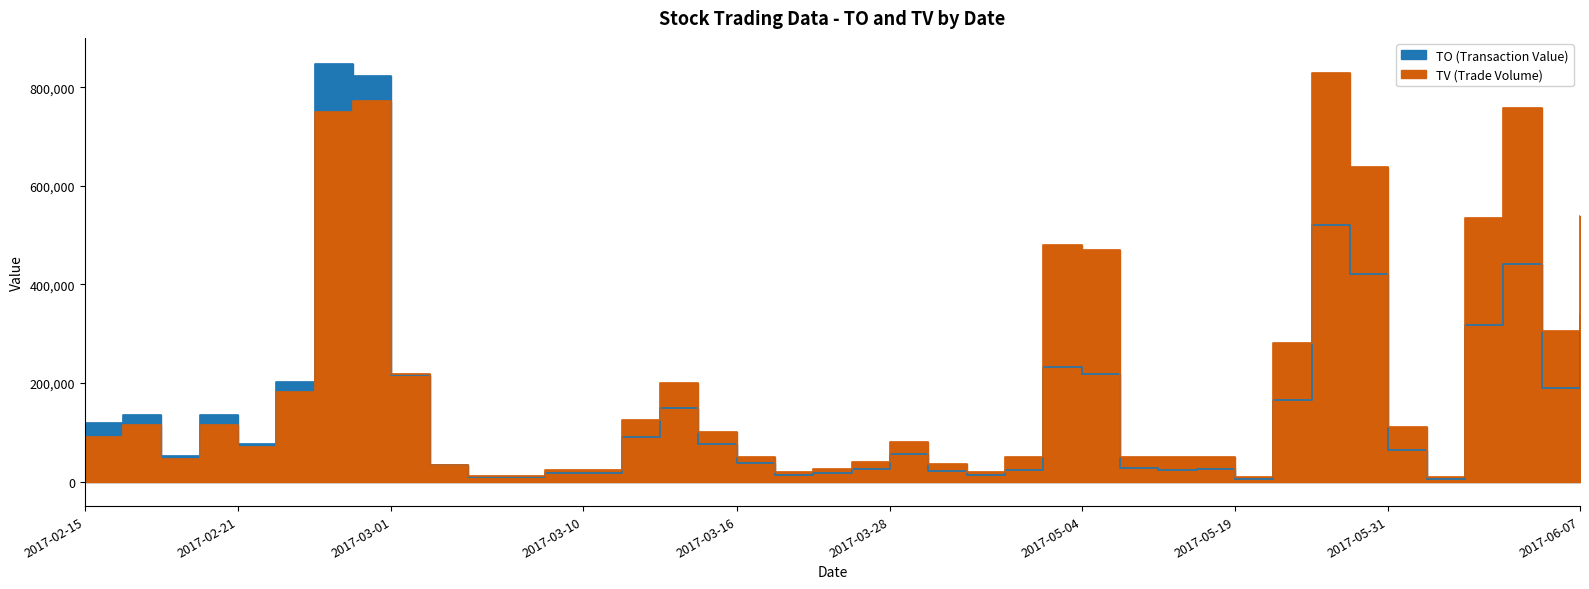

What is the difference between the TO values at 2017-03-28 and 2017-05-18?

30550